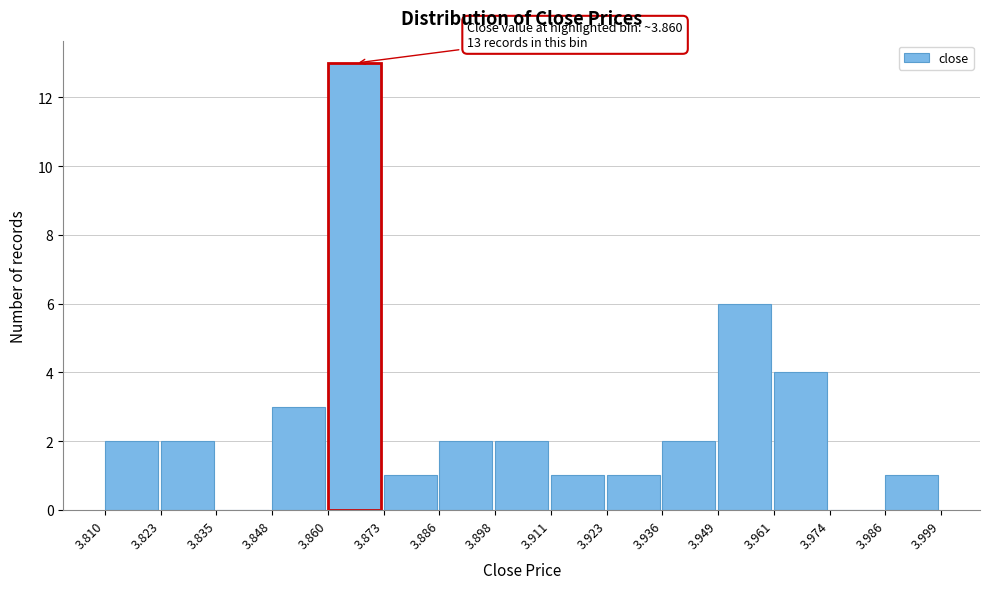

Which range on the x-axis has the tallest bar?

3.860 to 3.873